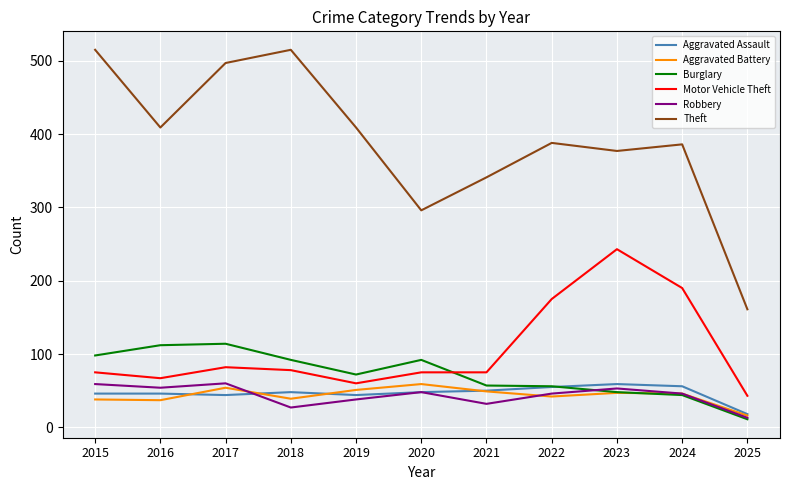

True or false: Motor Vehicle Theft and Burglary intersect in this chart.

True